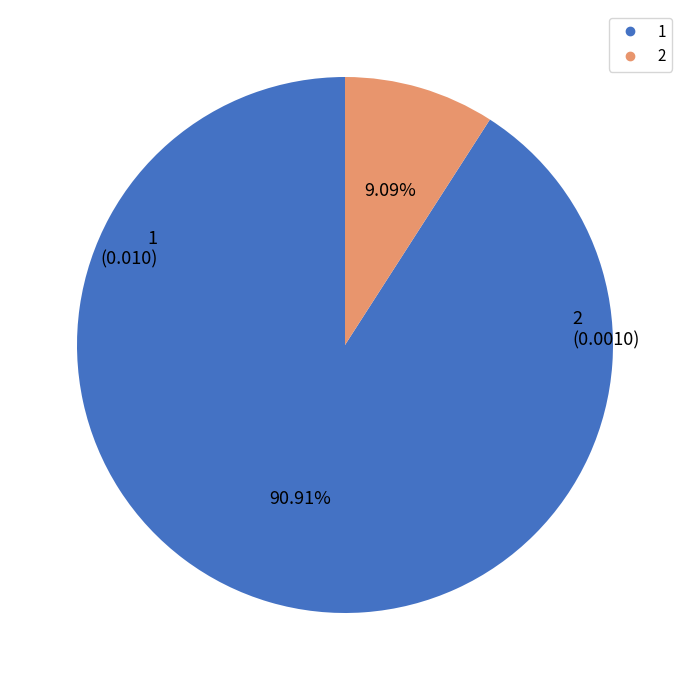

Which category has the biggest portion of the pie?

1